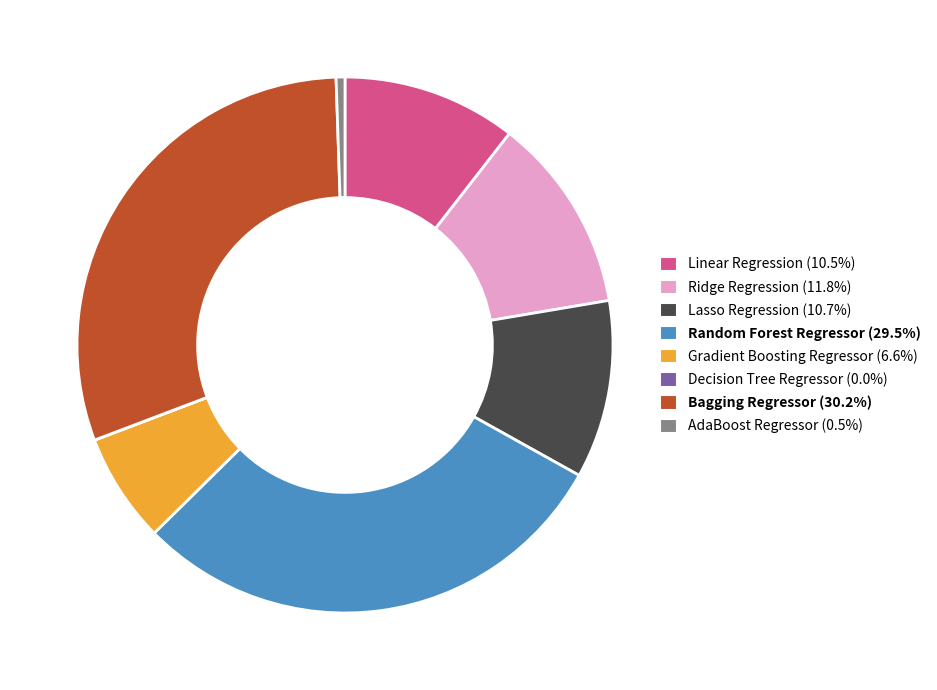

Is there any slice that represents more than half of the pie?

No